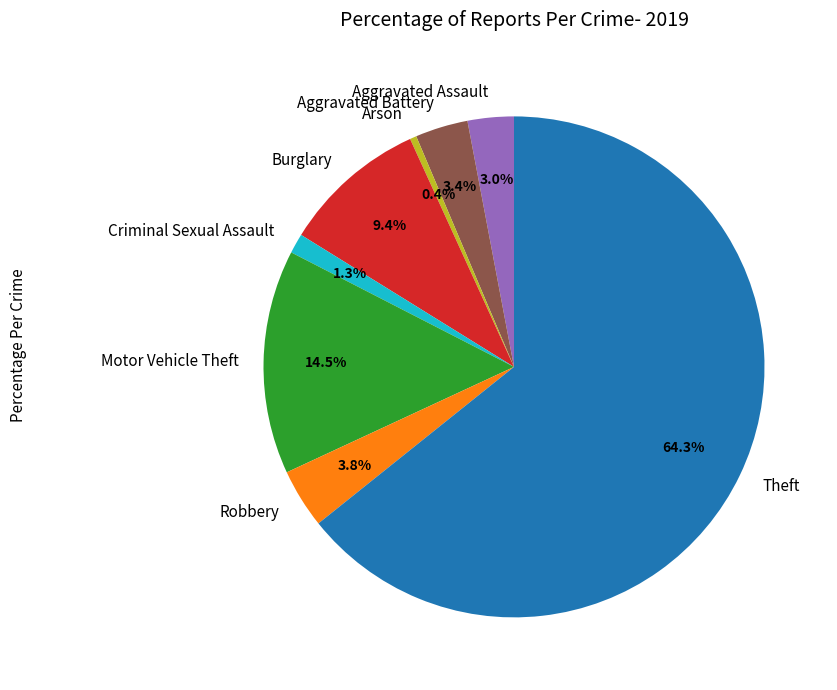

Which has a higher value, Motor Vehicle Theft or Robbery?

Motor Vehicle Theft